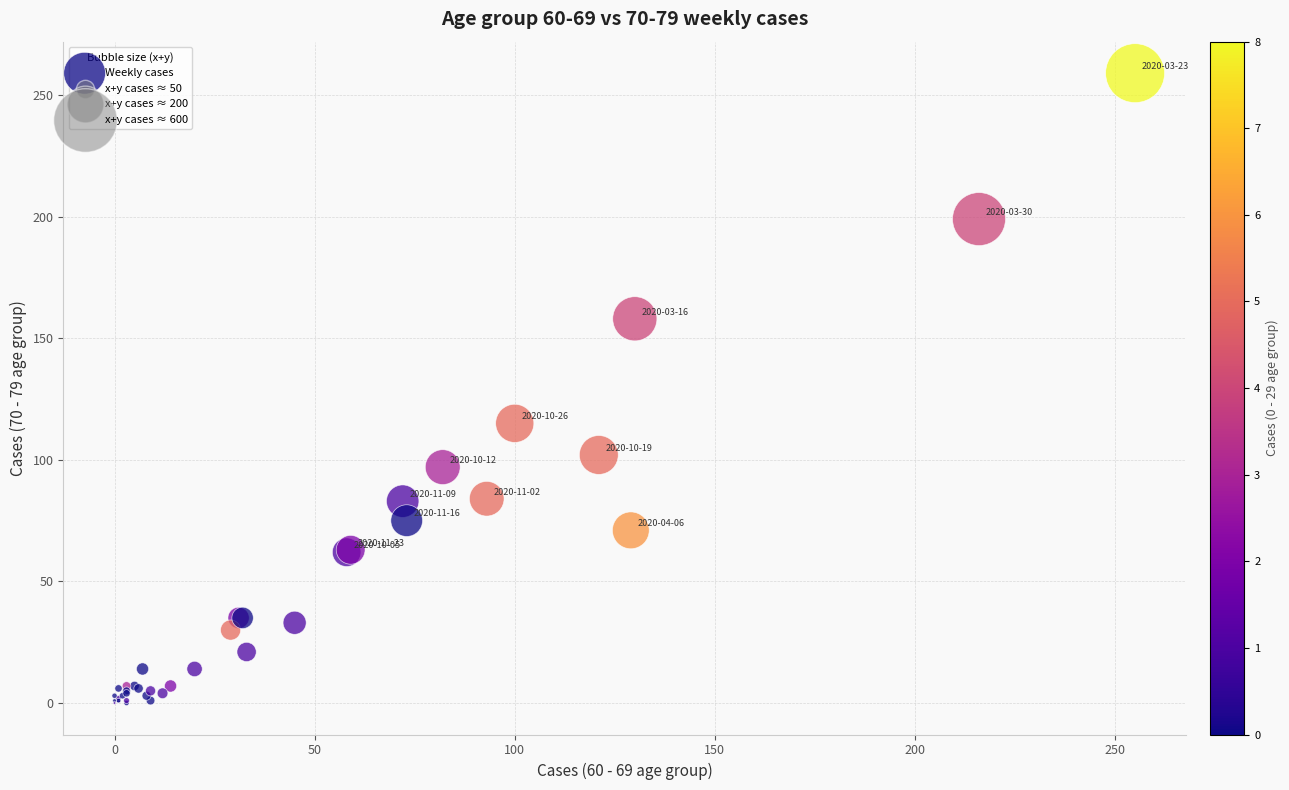

What Y value in the scatter plot is closest to 129?

115